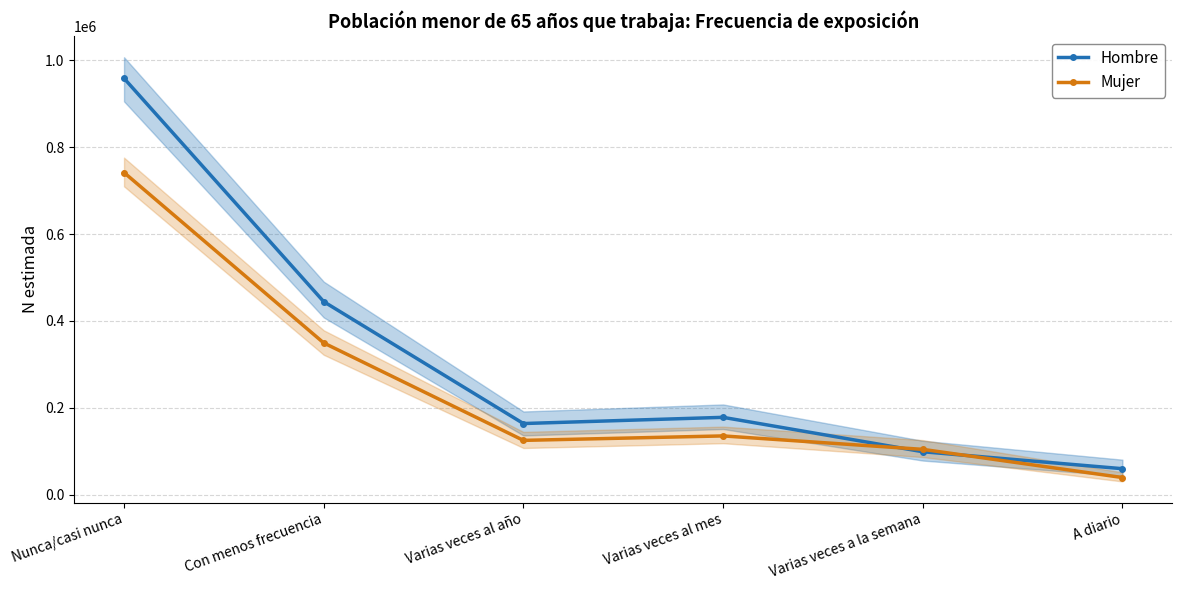

Where is the first local maximum for Mujer?

Varias veces al mes